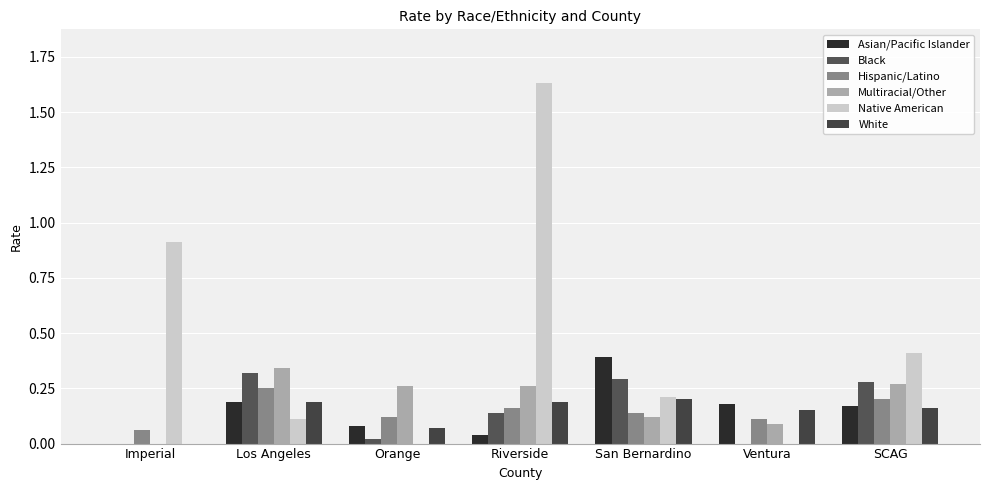

The value of Asian/Pacific Islander at Orange is 0.0. True or false?

False